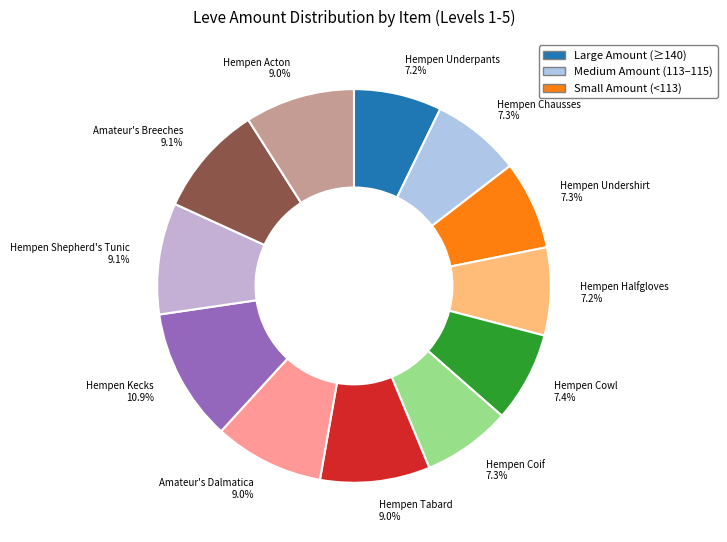

How many segments does this pie chart have?

12